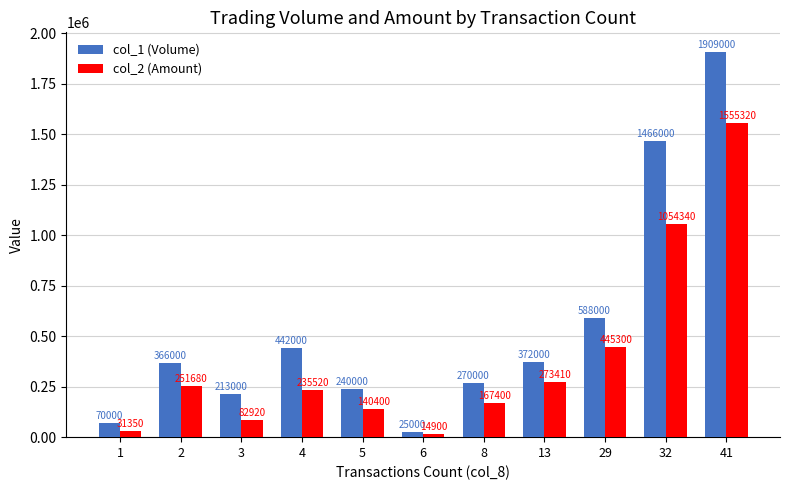

Reading left to right, what are all the values shown in this chart?

col_1 (Volume): 1=70000	2=366000	3=213000	4=442000	5=240000	6=25000	8=270000	13=372000	29=588000	32=1466000	41=1909000
col_2 (Amount): 1=31350	2=251680	3=82920	4=235520	5=140400	6=14900	8=167400	13=273410	29=445300	32=1054340	41=1555320